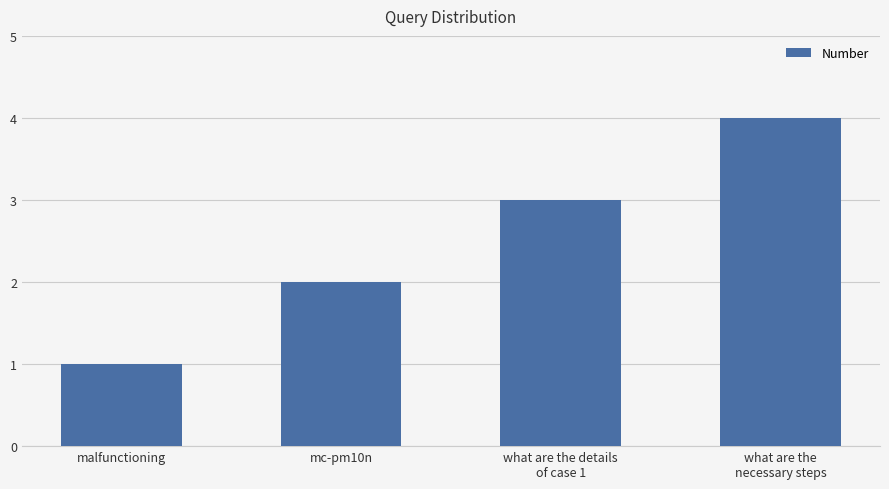

The value at mc-pm10n is 1. True or false?

False